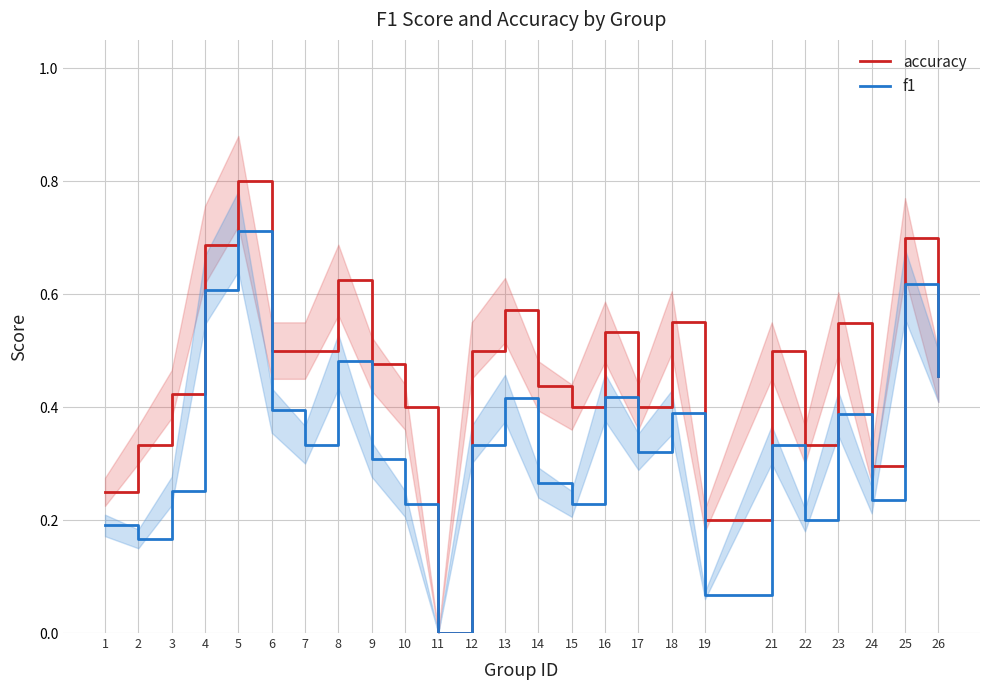

Which series has the largest range (max minus min)?

accuracy